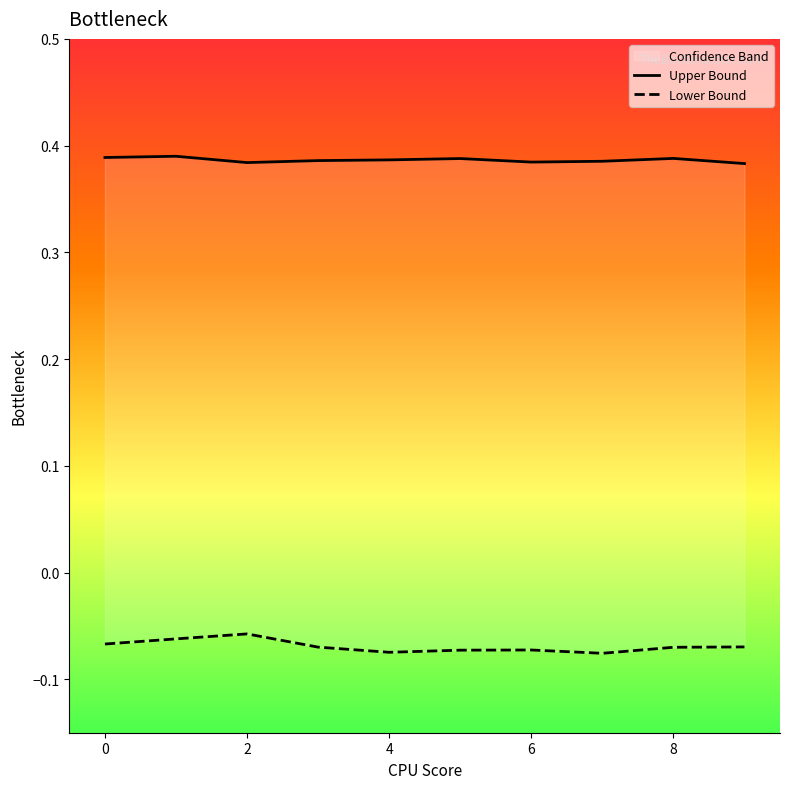

Rank the series at 2 from highest to lowest value.

Upper Bound, Lower Bound